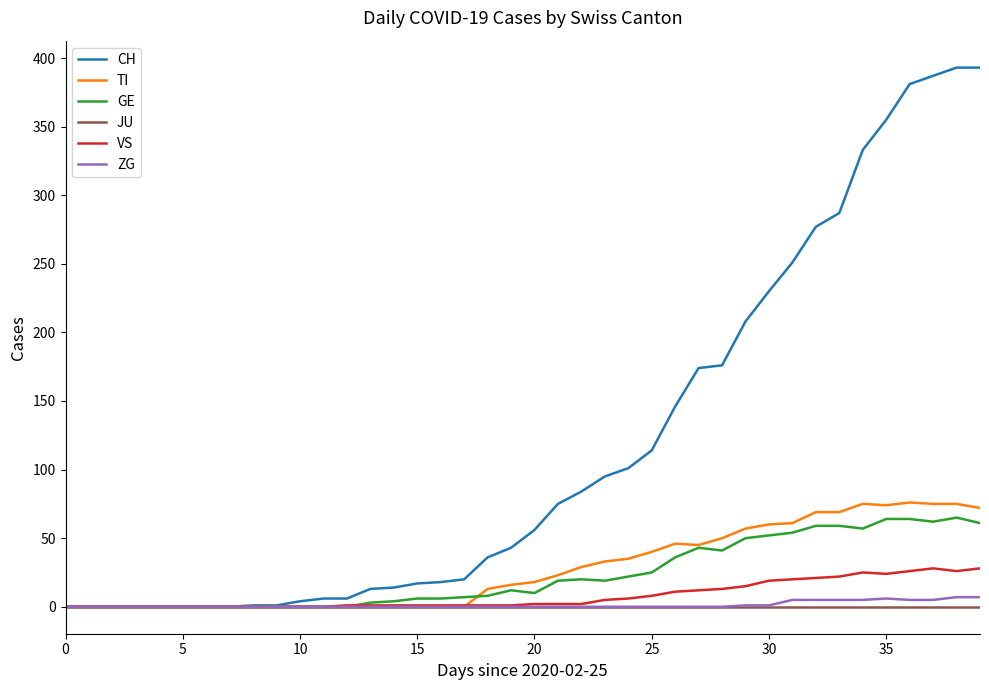

What is the sum of all GE values?

928